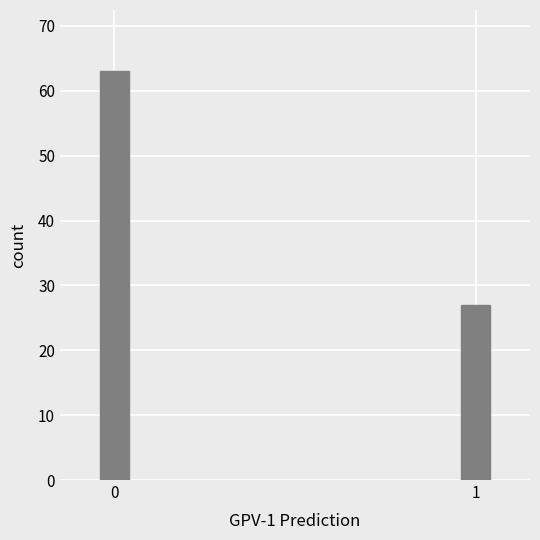

Reading left to right, list all the values displayed in this chart.

0=63	1=27